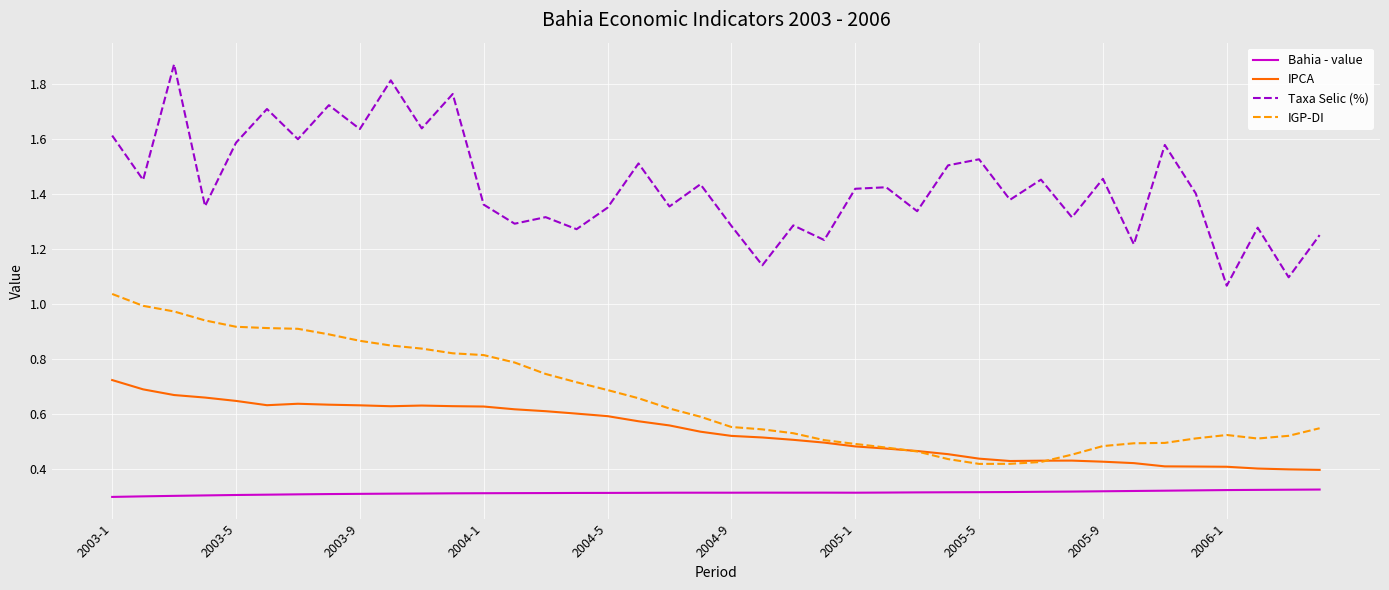

Which series has the widest spread of values?

Taxa Selic (%)